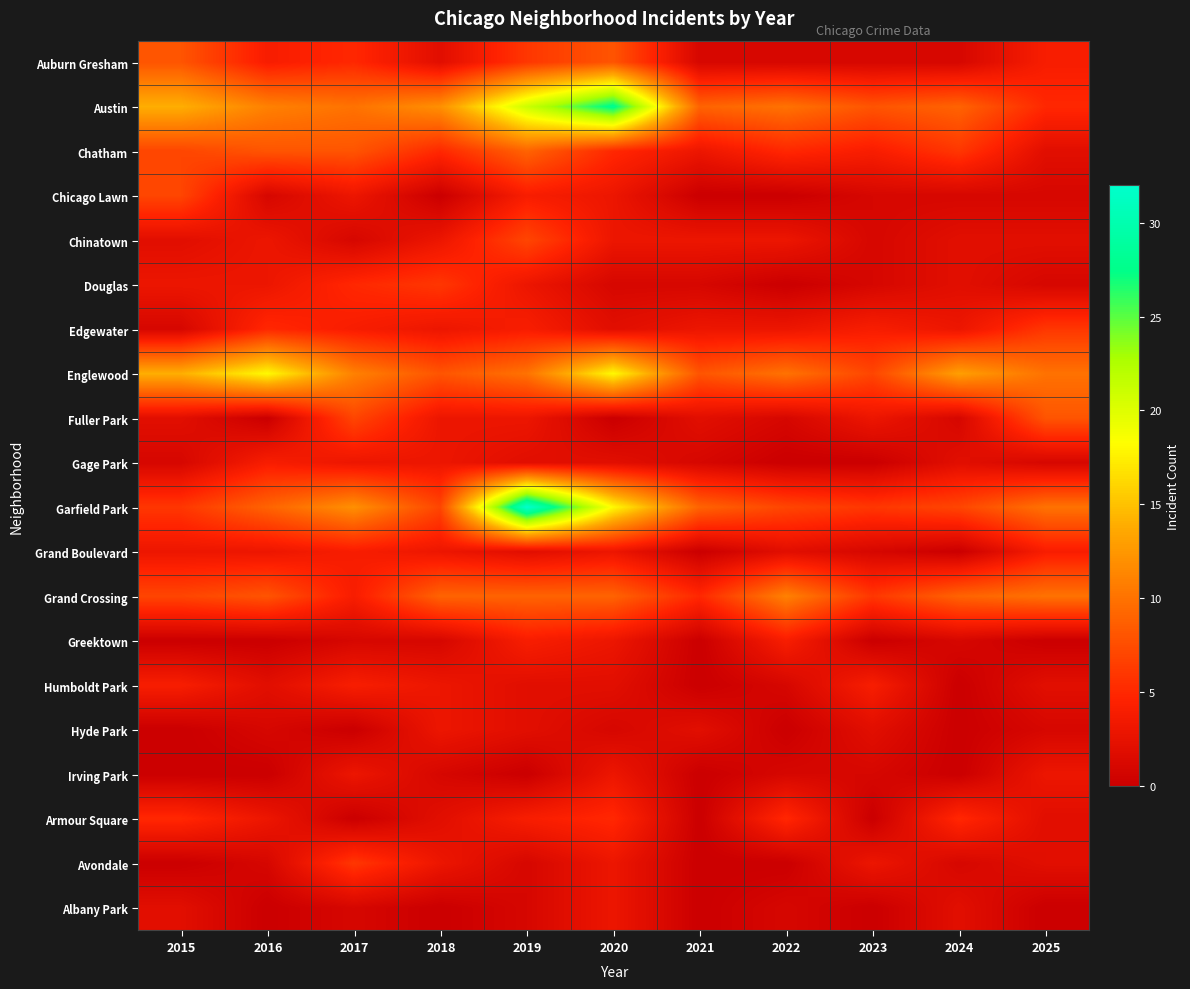

Reading left to right, list all the values displayed in this chart.

Auburn Gresham: 2015=8	2016=4	2017=5	2018=2	2019=6	2020=8	2021=1	2022=1	2023=1	2024=1	2025=4
Austin: 2015=14	2016=11	2017=10	2018=12	2019=21	2020=28	2021=9	2022=10	2023=8	2024=9	2025=5
Chatham: 2015=7	2016=8	2017=8	2018=5	2019=9	2020=5	2021=3	2022=5	2023=4	2024=6	2025=2
Chicago Lawn: 2015=7	2016=1	2017=3	2018=0	2019=4	2020=3	2021=0	2022=0	2023=1	2024=1	2025=1
Chinatown: 2015=2	2016=3	2017=1	2018=3	2019=7	2020=3	2021=3	2022=3	2023=1	2024=2	2025=2
Douglas: 2015=3	2016=3	2017=5	2018=6	2019=3	2020=1	2021=1	2022=0	2023=1	2024=2	2025=1
Edgewater: 2015=1	2016=5	2017=4	2018=3	2019=4	2020=2	2021=3	2022=3	2023=4	2024=3	2025=6
Englewood: 2015=14	2016=18	2017=11	2018=8	2019=10	2020=18	2021=8	2022=10	2023=7	2024=13	2025=10
Fuller Park: 2015=2	2016=0	2017=7	2018=3	2019=3	2020=0	2021=2	2022=1	2023=3	2024=1	2025=8
Gage Park: 2015=1	2016=4	2017=3	2018=3	2019=2	2020=2	2021=1	2022=0	2023=0	2024=2	2025=1
Garfield Park: 2015=6	2016=9	2017=12	2018=7	2019=32	2020=18	2021=9	2022=7	2023=6	2024=7	2025=10
Grand Boulevard: 2015=3	2016=3	2017=4	2018=3	2019=2	2020=3	2021=0	2022=2	2023=1	2024=0	2025=4
Grand Crossing: 2015=7	2016=8	2017=4	2018=9	2019=9	2020=9	2021=5	2022=11	2023=6	2024=9	2025=10
Greektown: 2015=0	2016=0	2017=1	2018=1	2019=4	2020=3	2021=0	2022=4	2023=0	2024=1	2025=0
Humboldt Park: 2015=4	2016=2	2017=4	2018=3	2019=2	2020=2	2021=0	2022=1	2023=4	2024=0	2025=2
Hyde Park: 2015=0	2016=1	2017=0	2018=3	2019=2	2020=1	2021=2	2022=0	2023=2	2024=0	2025=1
Irving Park: 2015=0	2016=0	2017=3	2018=1	2019=0	2020=3	2021=0	2022=1	2023=1	2024=0	2025=3
Armour Square: 2015=5	2016=3	2017=0	2018=2	2019=4	2020=5	2021=0	2022=5	2023=0	2024=5	2025=2
Avondale: 2015=0	2016=1	2017=6	2018=3	2019=1	2020=3	2021=0	2022=0	2023=3	2024=1	2025=2
Albany Park: 2015=2	2016=0	2017=1	2018=0	2019=1	2020=3	2021=0	2022=1	2023=0	2024=2	2025=0